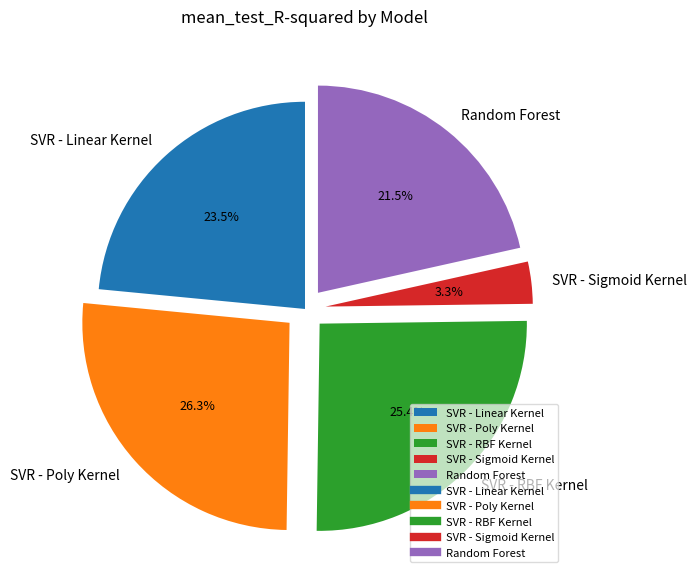

Rank the categories by value from highest to lowest.

SVR - Poly Kernel, SVR - RBF Kernel, SVR - Linear Kernel, Random Forest, SVR - Sigmoid Kernel